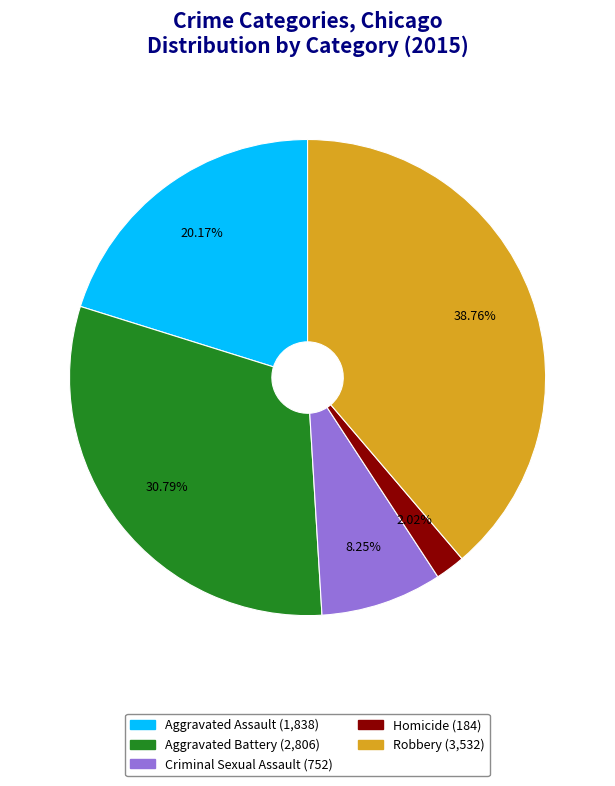

What percentage do Aggravated Battery and Robbery together represent?

69.6%